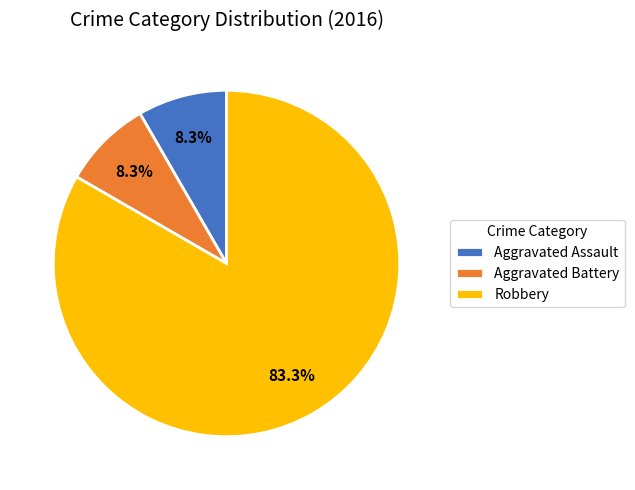

Combined, what portion of the pie is Aggravated Battery and Robbery?

91.7%